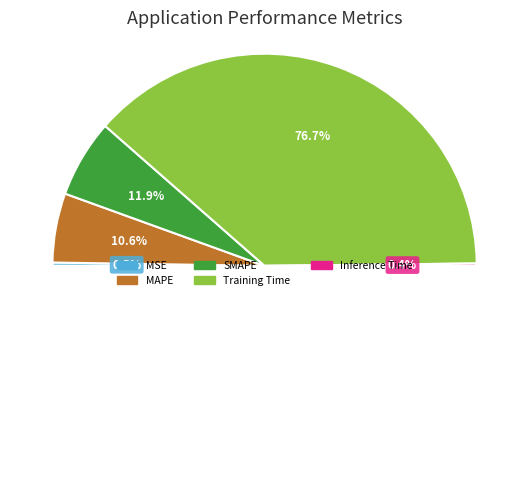

What percentage do MAPE and MSE together represent?

11.1%